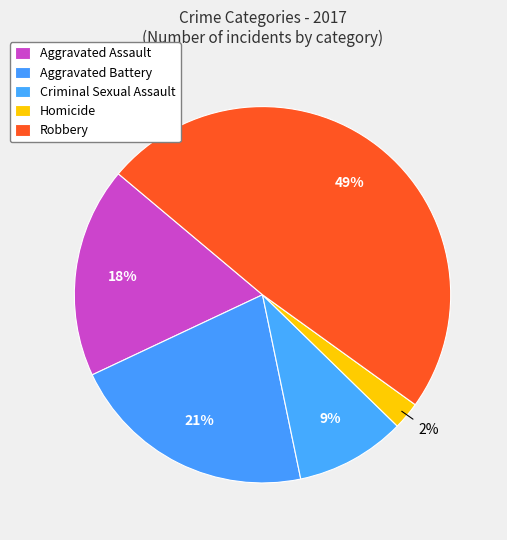

To the nearest percent, what percentage of the pie is Aggravated Battery?

21%